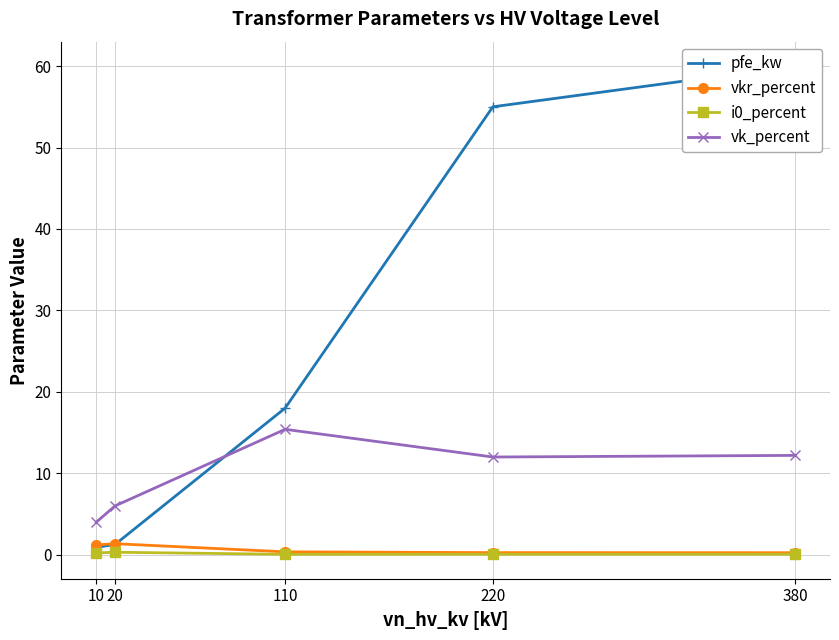

What is the approximate value of vkr_percent at 110?

0.4